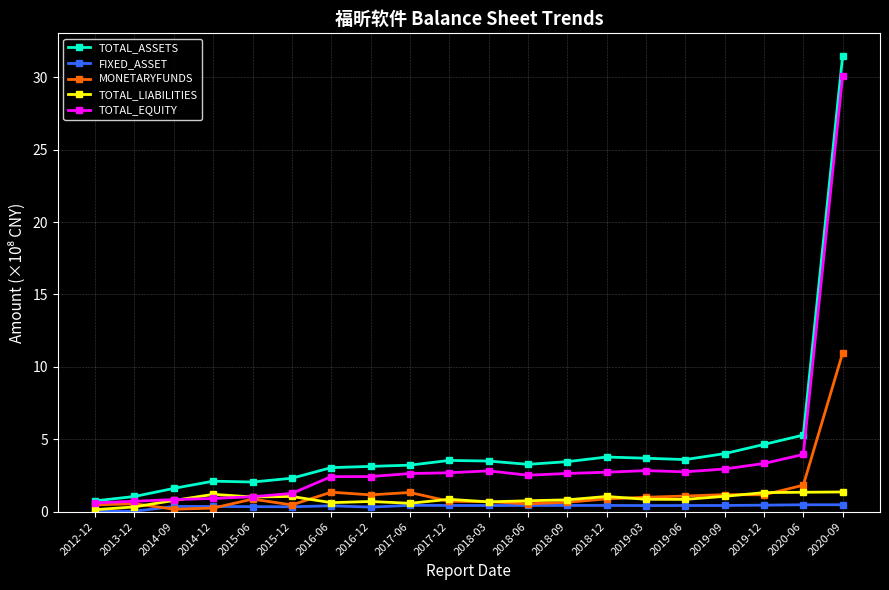

What is the sum of the TOTAL_EQUITY values at 2019-03 and 2020-06?

6.8